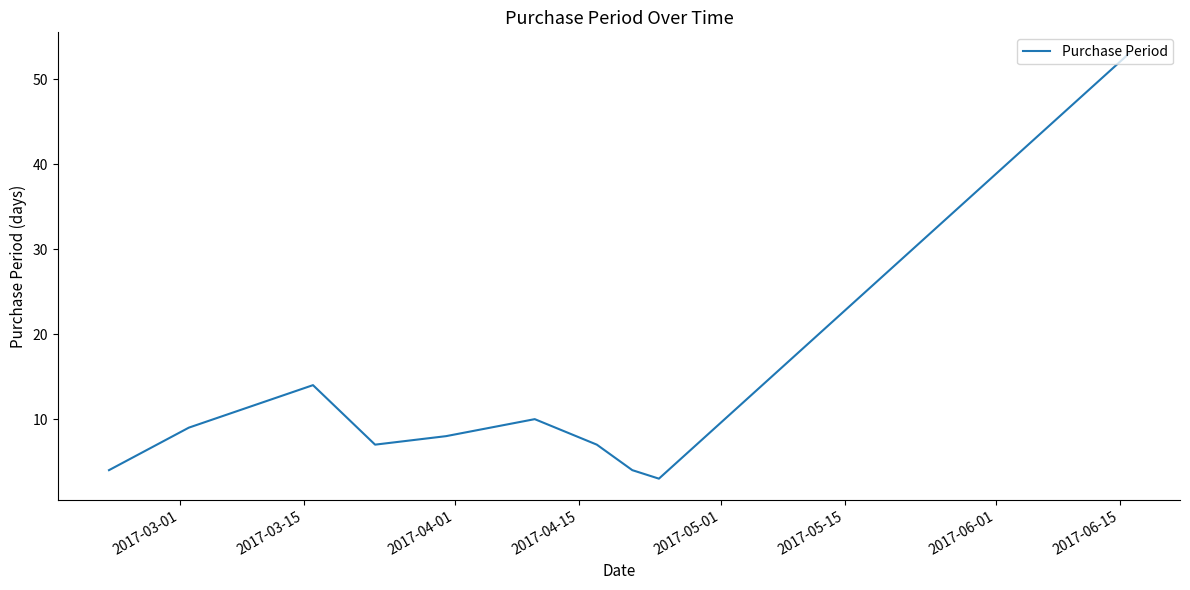

What is the greatest value displayed?

53